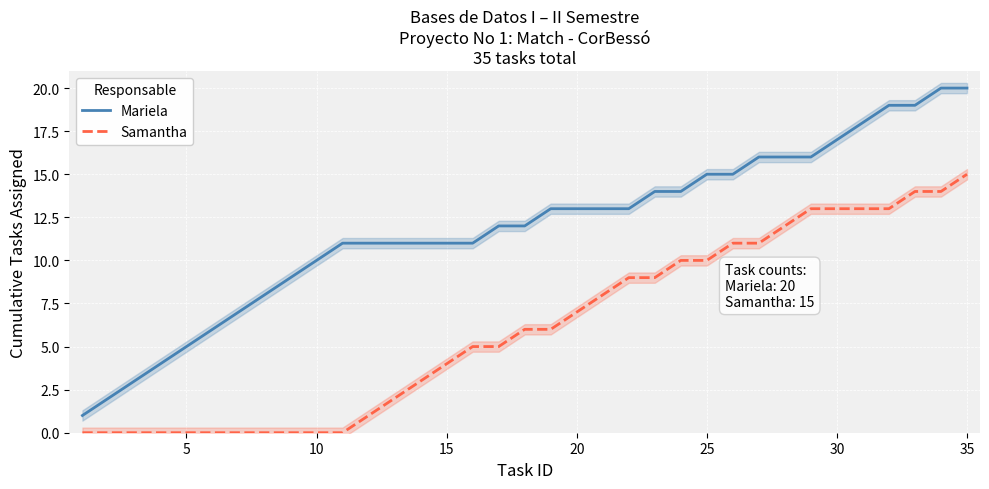

How many series are shown in this chart?

2